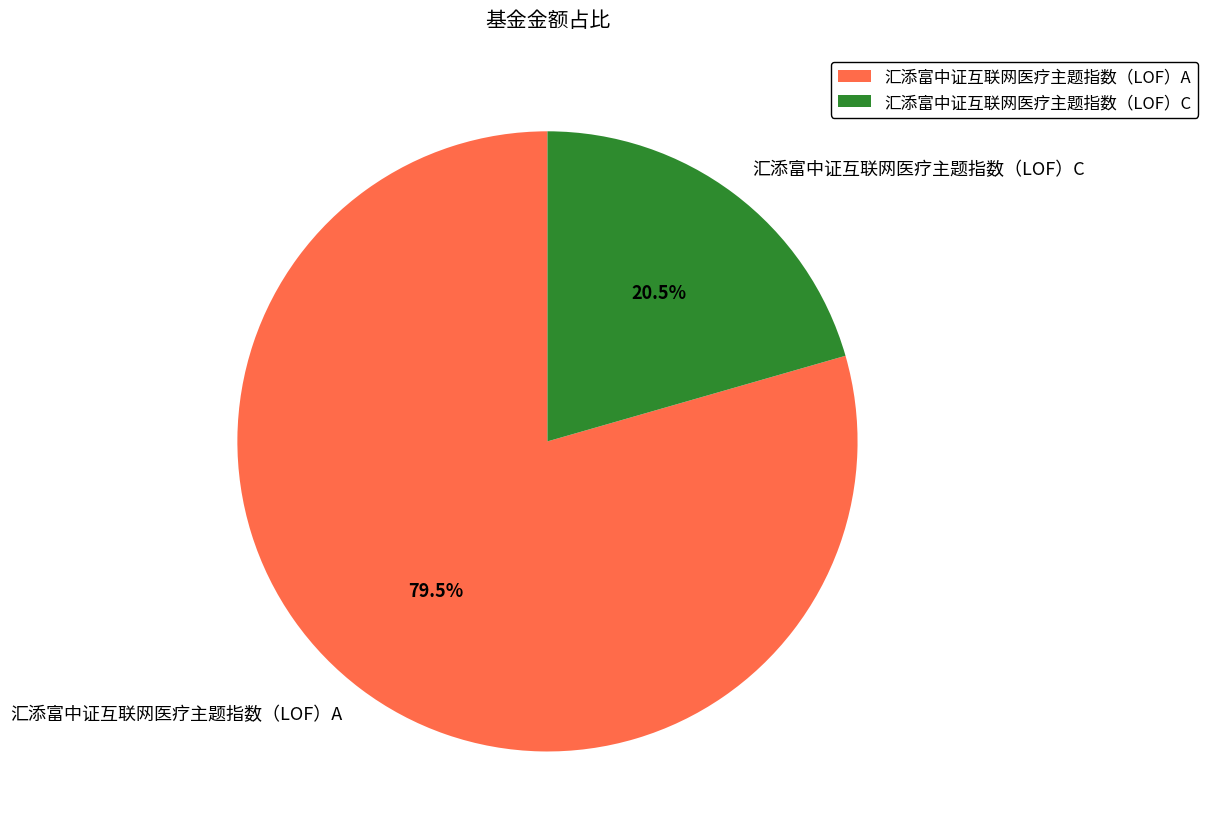

What is the largest slice in the pie chart?

汇添富中证互联网医疗主题指数（LOF）A